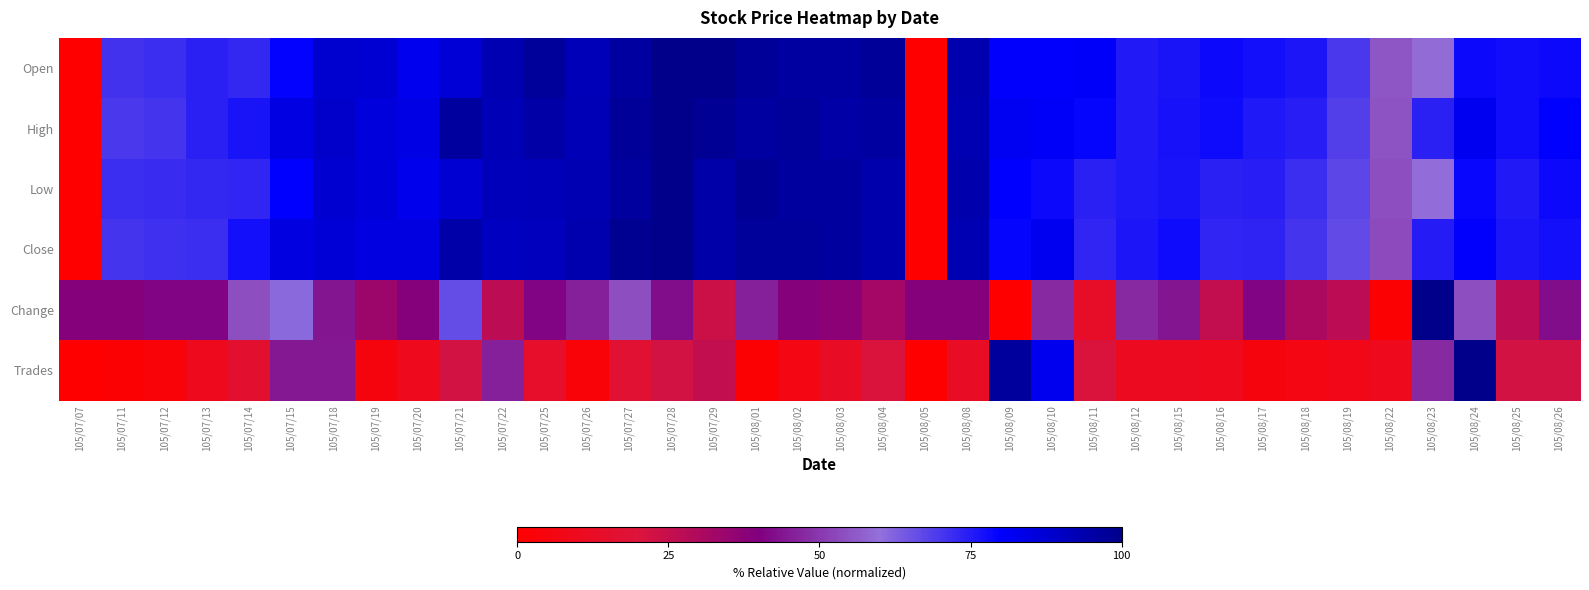

Between 105/08/10 and 105/08/11, which series saw the biggest shift?

Trades